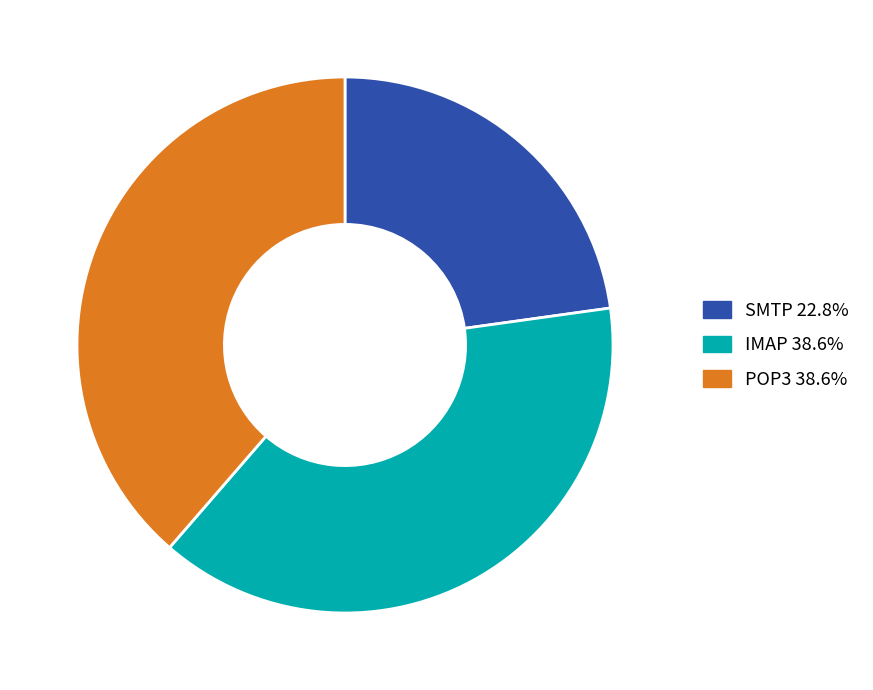

How many segments does this pie chart have?

3